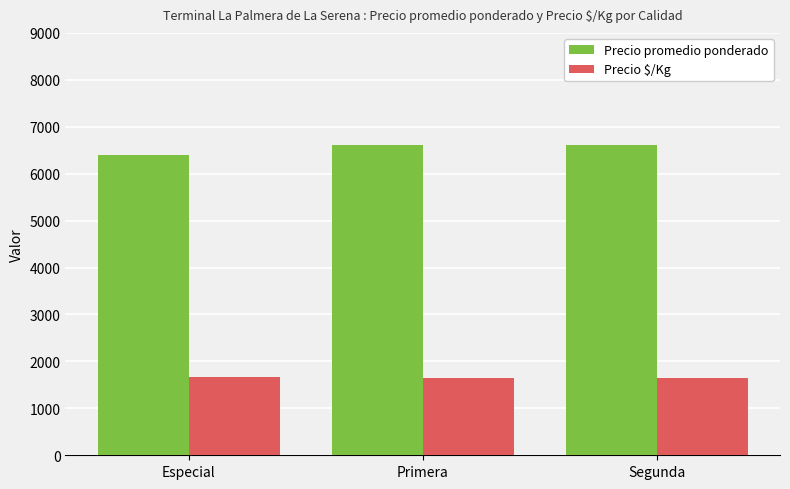

What is the average value of the Precio promedio ponderado series?

6543